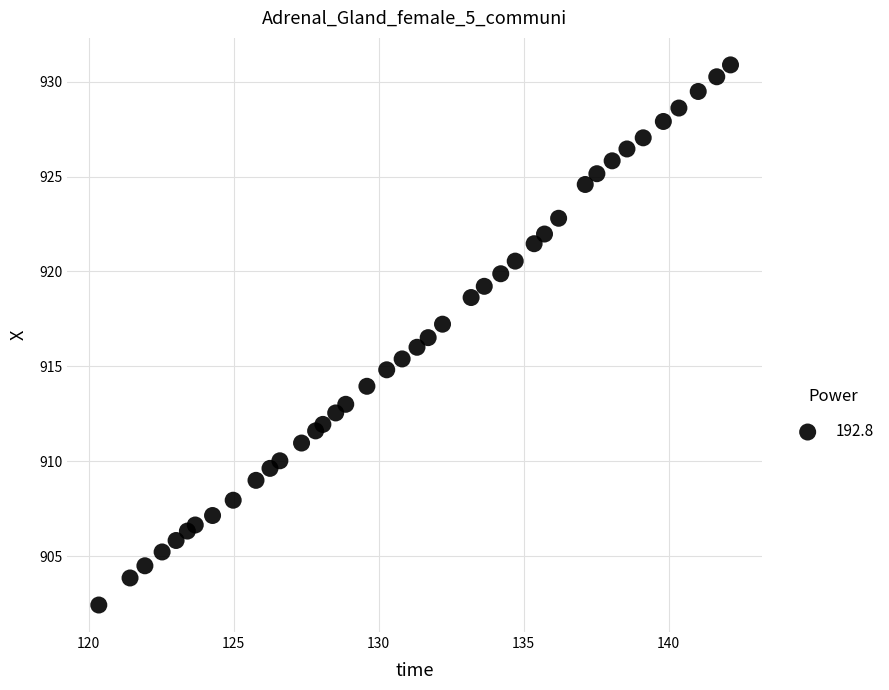

What is the range of Y values (max minus min)?

28.4